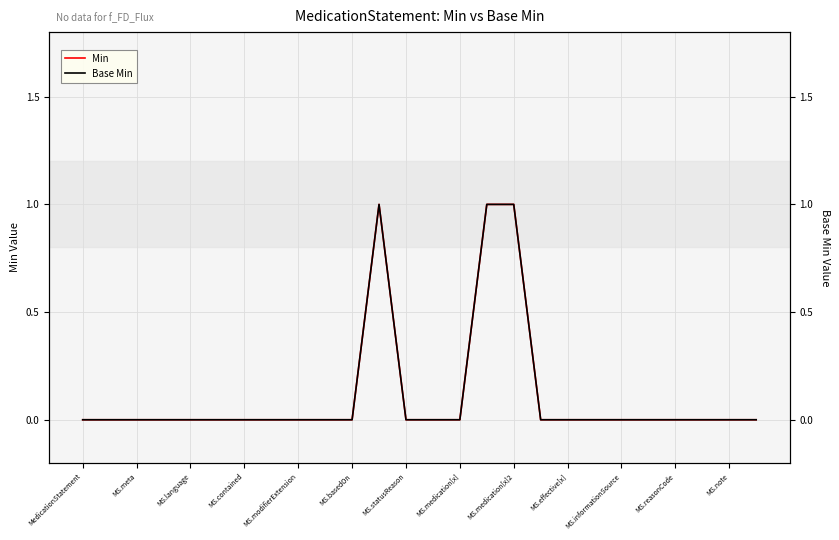

Which series changed the most between MS.meta and MS.effective[x]?

Min